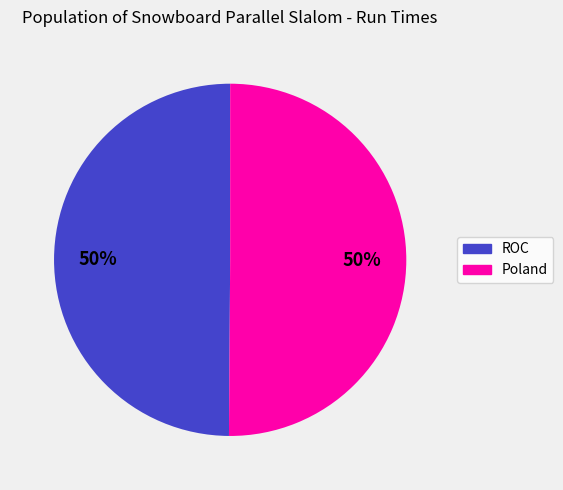

To the nearest percent, what portion does ROC represent?

50%